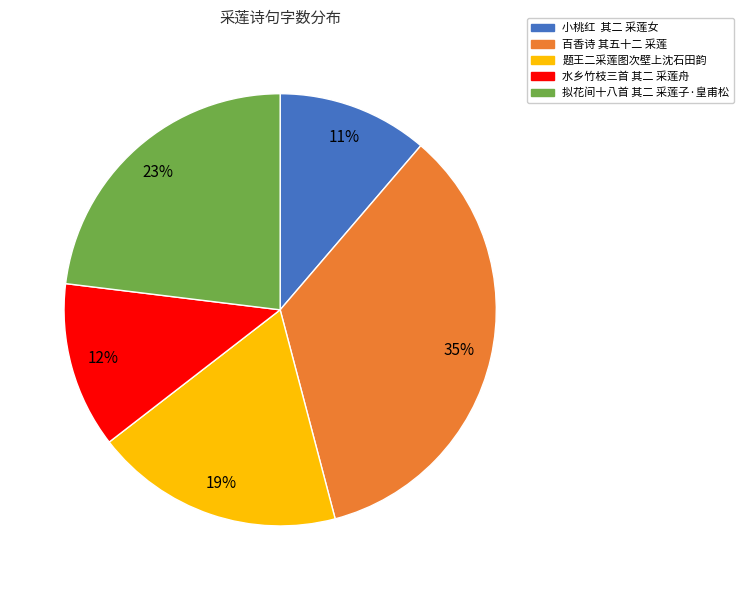

Between 百香诗 其五十二 采莲 and 水乡竹枝三首 其二 采莲舟, which is larger?

百香诗 其五十二 采莲